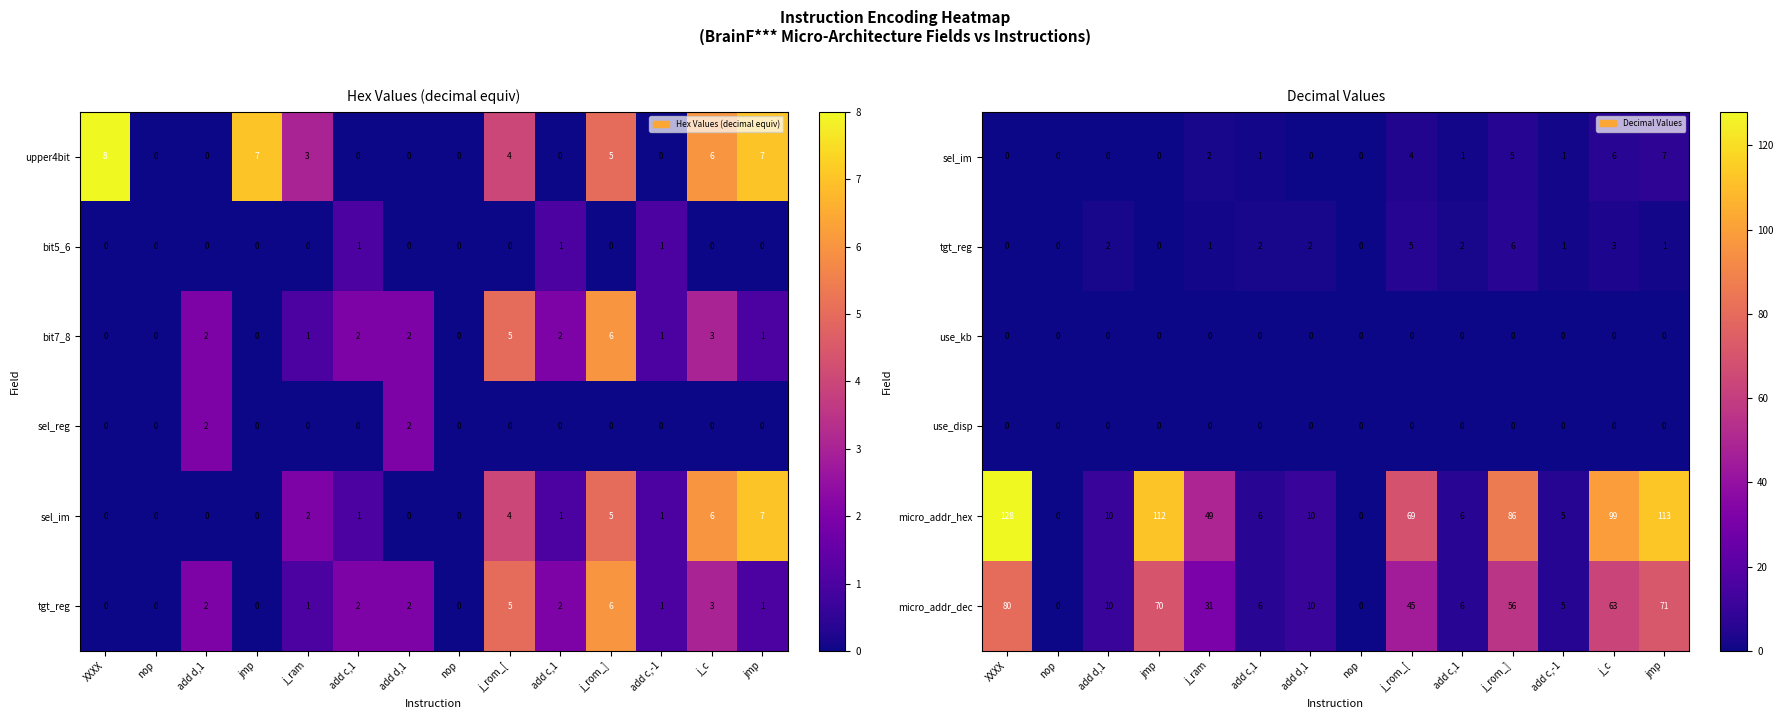

The value of micro_addr_dec at add c,1 is 6. True or false?

True